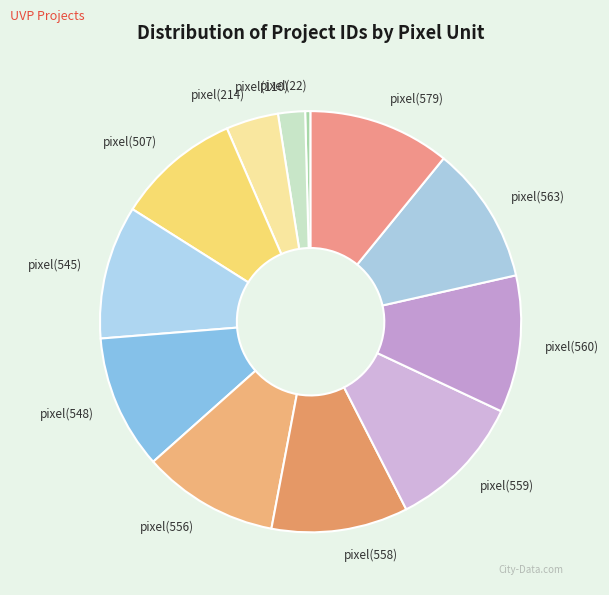

Is there any slice that represents more than half of the pie?

No